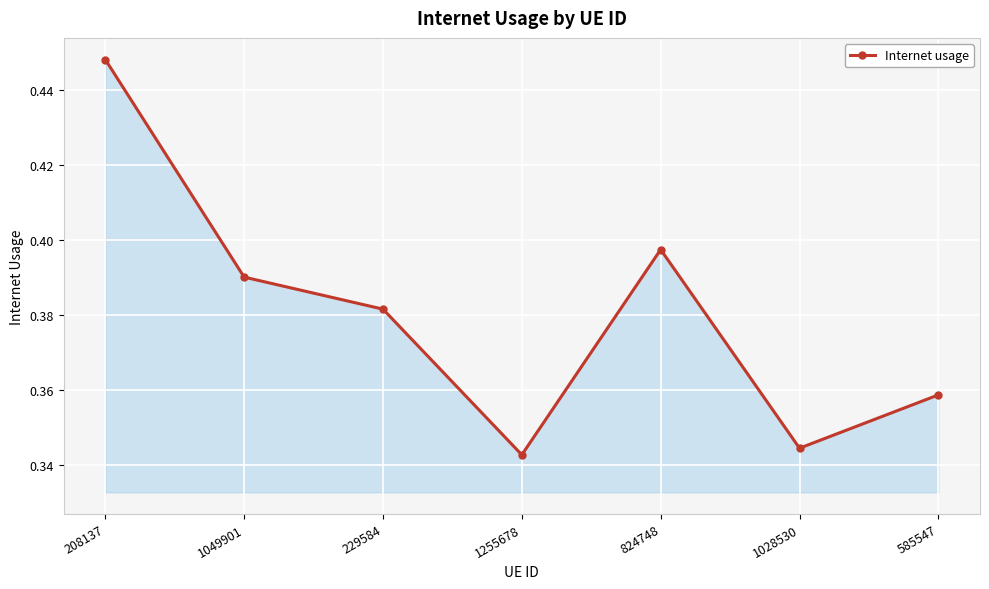

Is it true that the value at 585547 is 0.2?

False